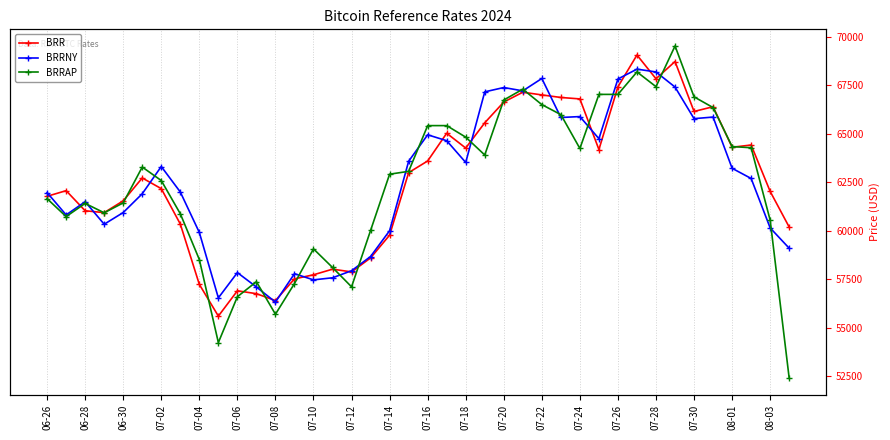

What is the total value across all series at 39?

171666.2